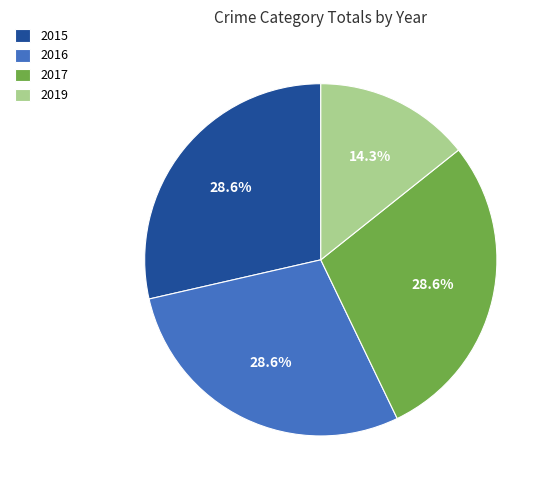

The 2015 slice represents 29% of the pie. True or false?

True